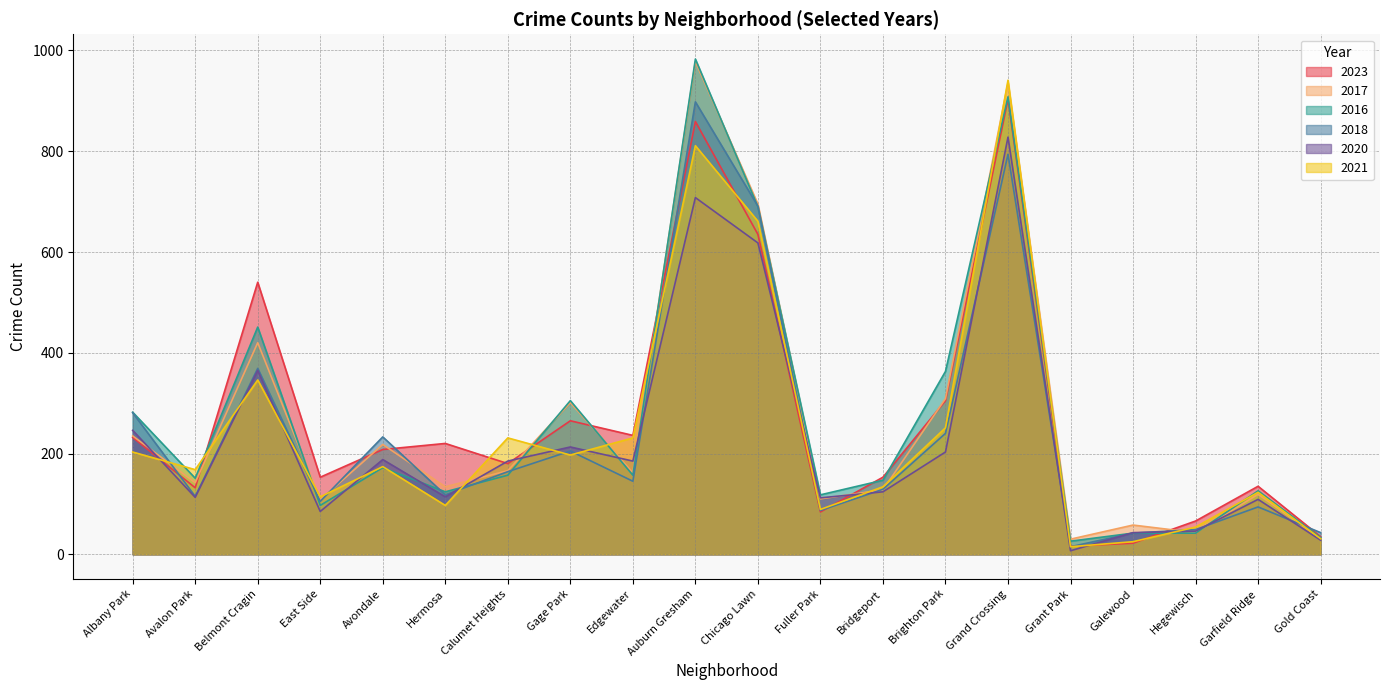

Does the chart display data point markers on the line(s)?

No